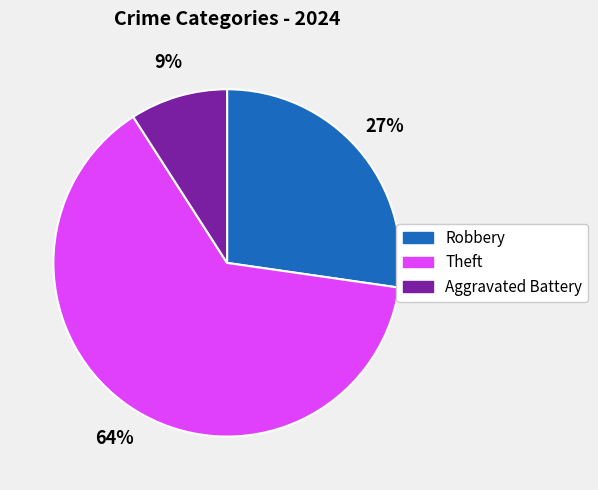

Approximately how many times larger is the value at Robbery compared to Theft?

0.4